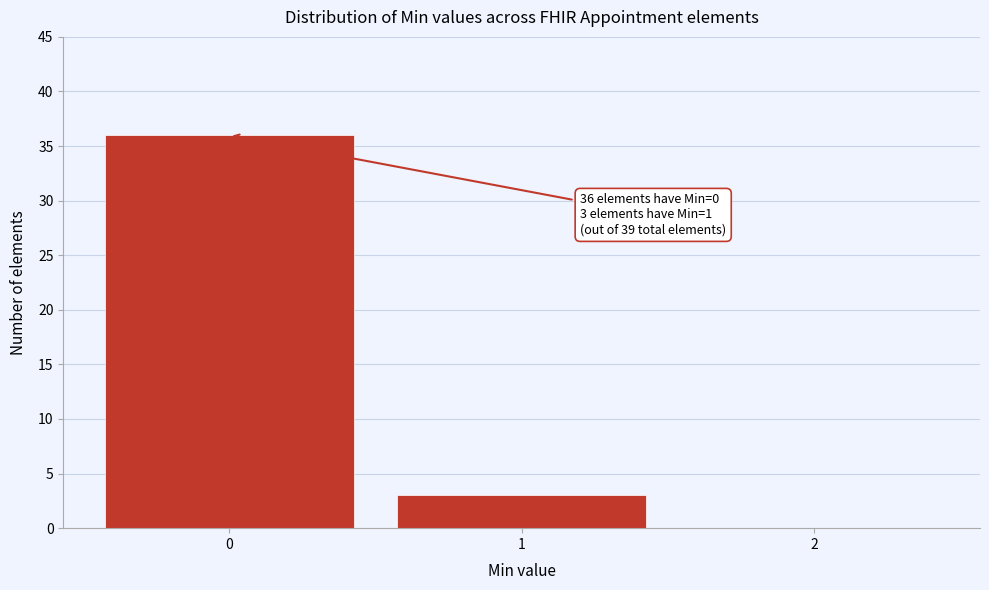

Which range on the x-axis has the tallest bar?

-0.5 to 0.5